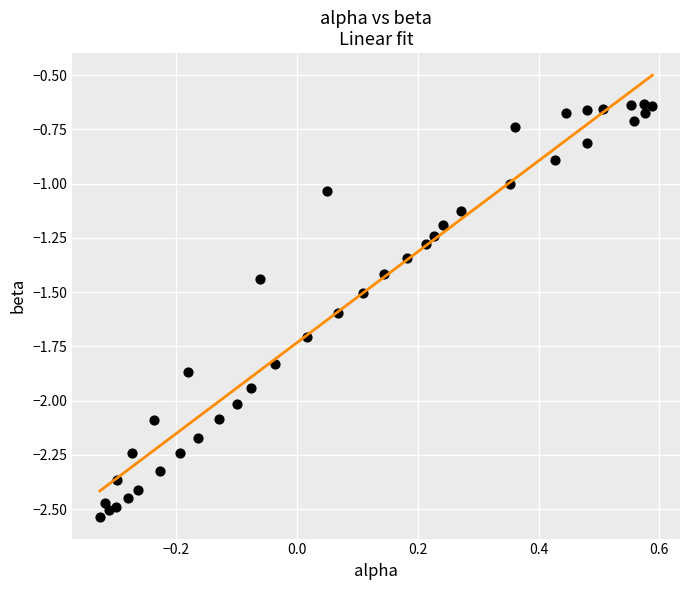

What is the range of X values (max minus min)?

0.9